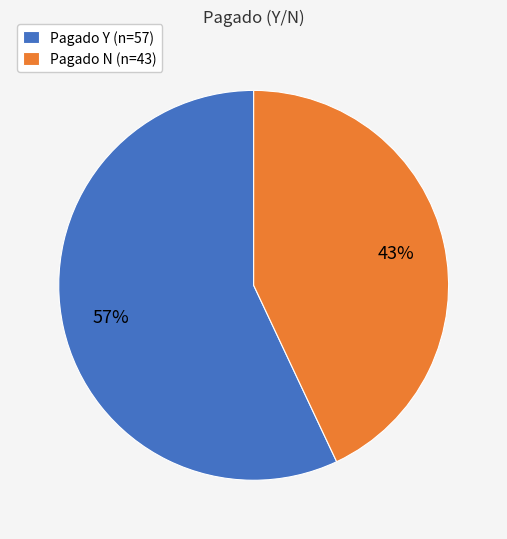

Is it true that Pagado Y (n=57) is 57% of the pie?

True